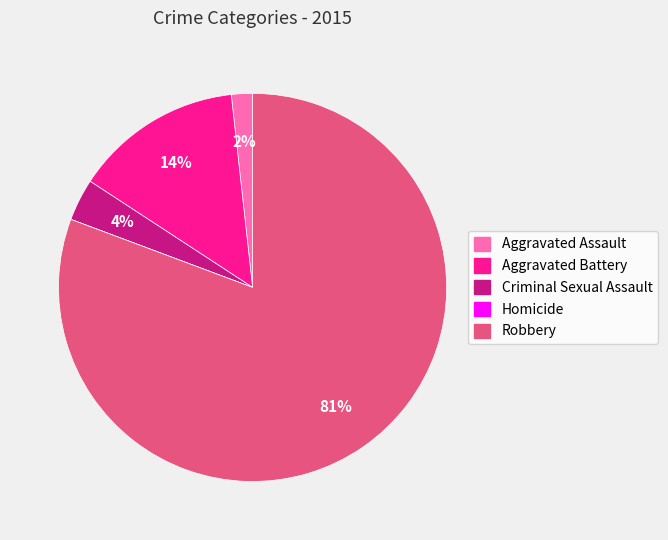

Combined, do Criminal Sexual Assault and Aggravated Battery account for over 50%?

No